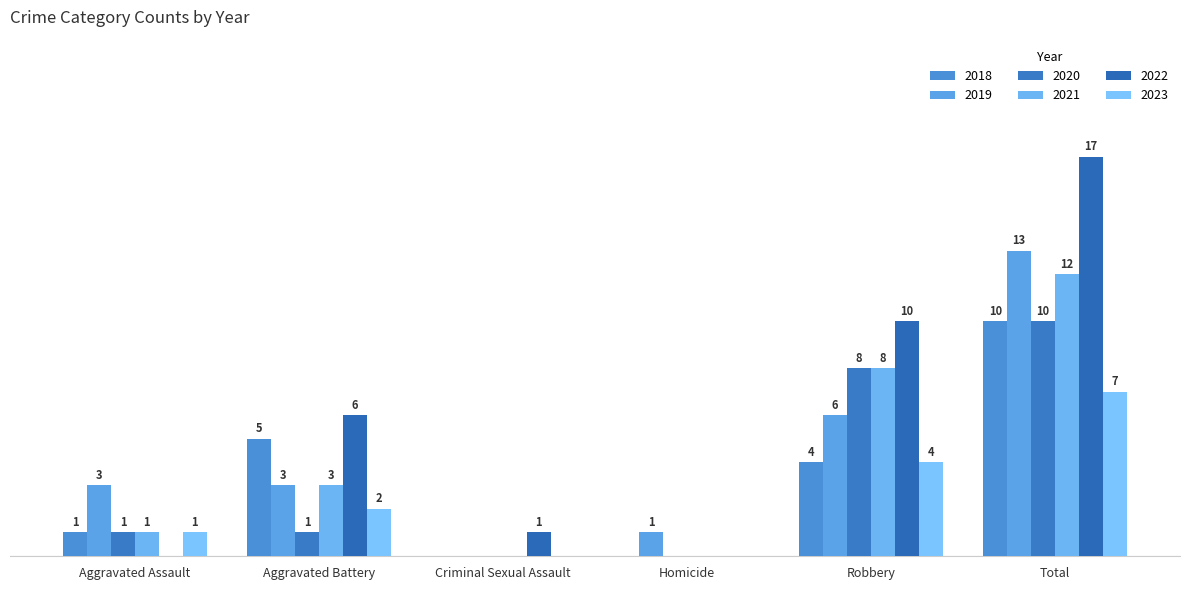

What is the label of the 1st bar from the right?

Total